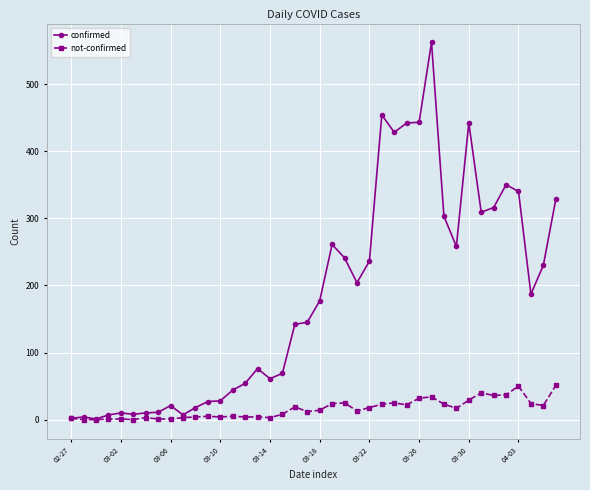

What are all the series names shown in the legend?

confirmed, not-confirmed